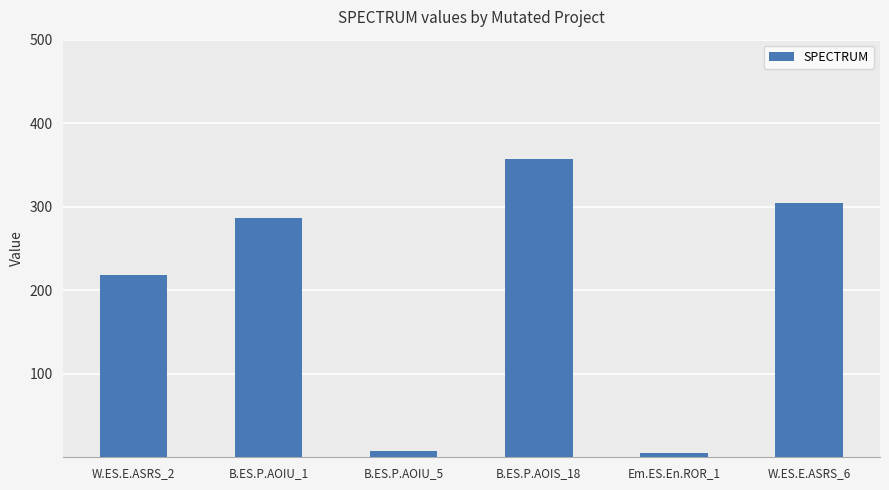

What is the greatest value displayed?

357